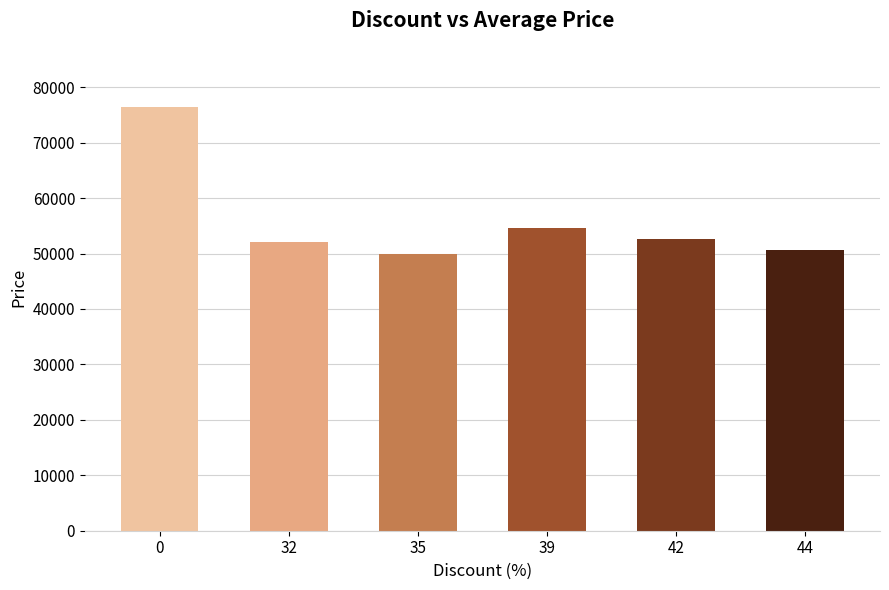

What is the value of the 4th bar from the left?

54600